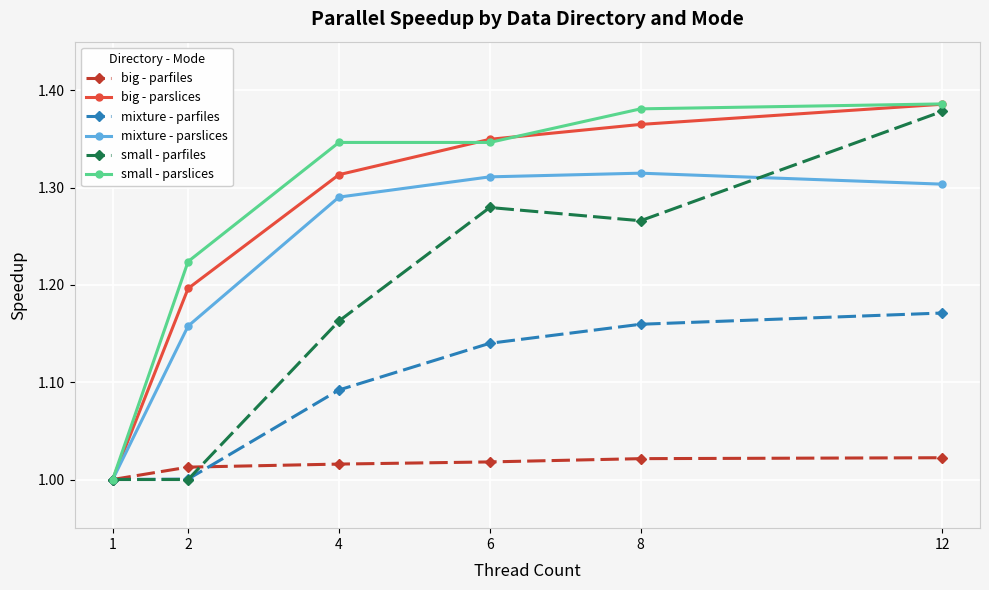

What is the sum of all small - parslices values?

7.7